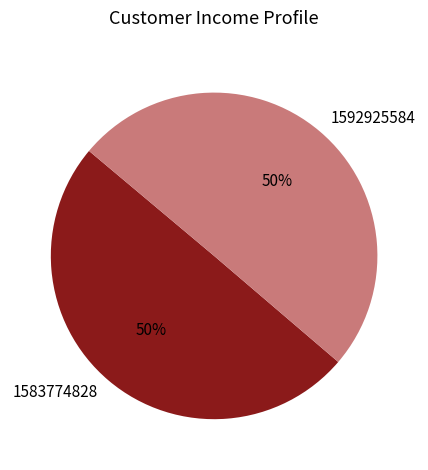

Combined, do 1583774828 and 1592925584 account for over 50%?

Yes